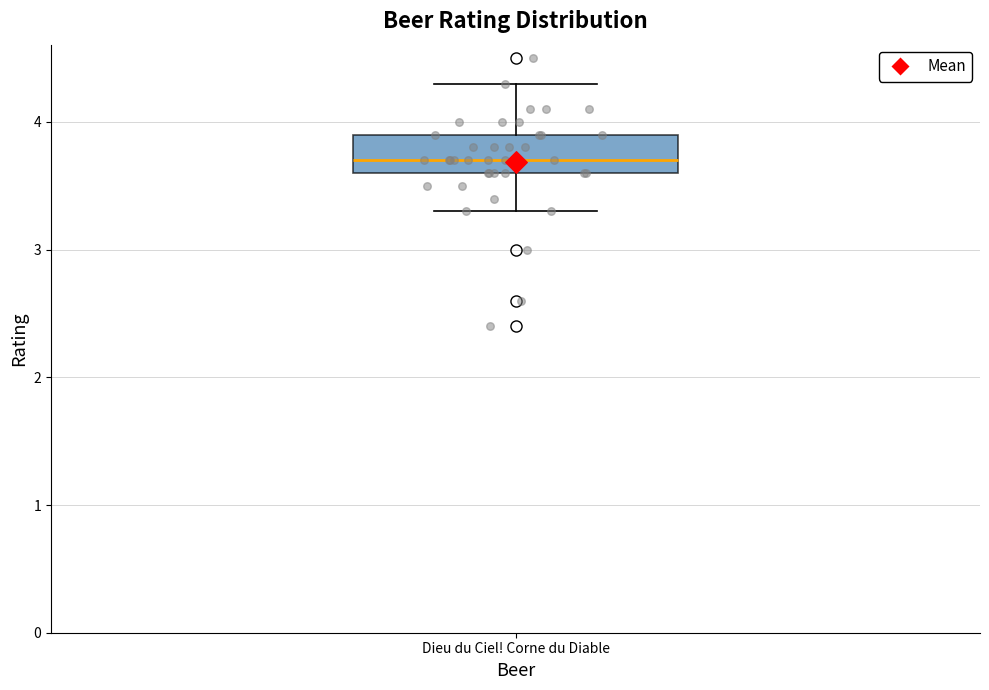

Transcribe this box plot: give where the median line is, the range the box spans, and where the two whiskers end, as read against the y-axis. The values are not printed on the chart, so give them approximately, as read against the axis.

median 3.7, box 3.6 to 3.9, whiskers 3.3 to 4.3